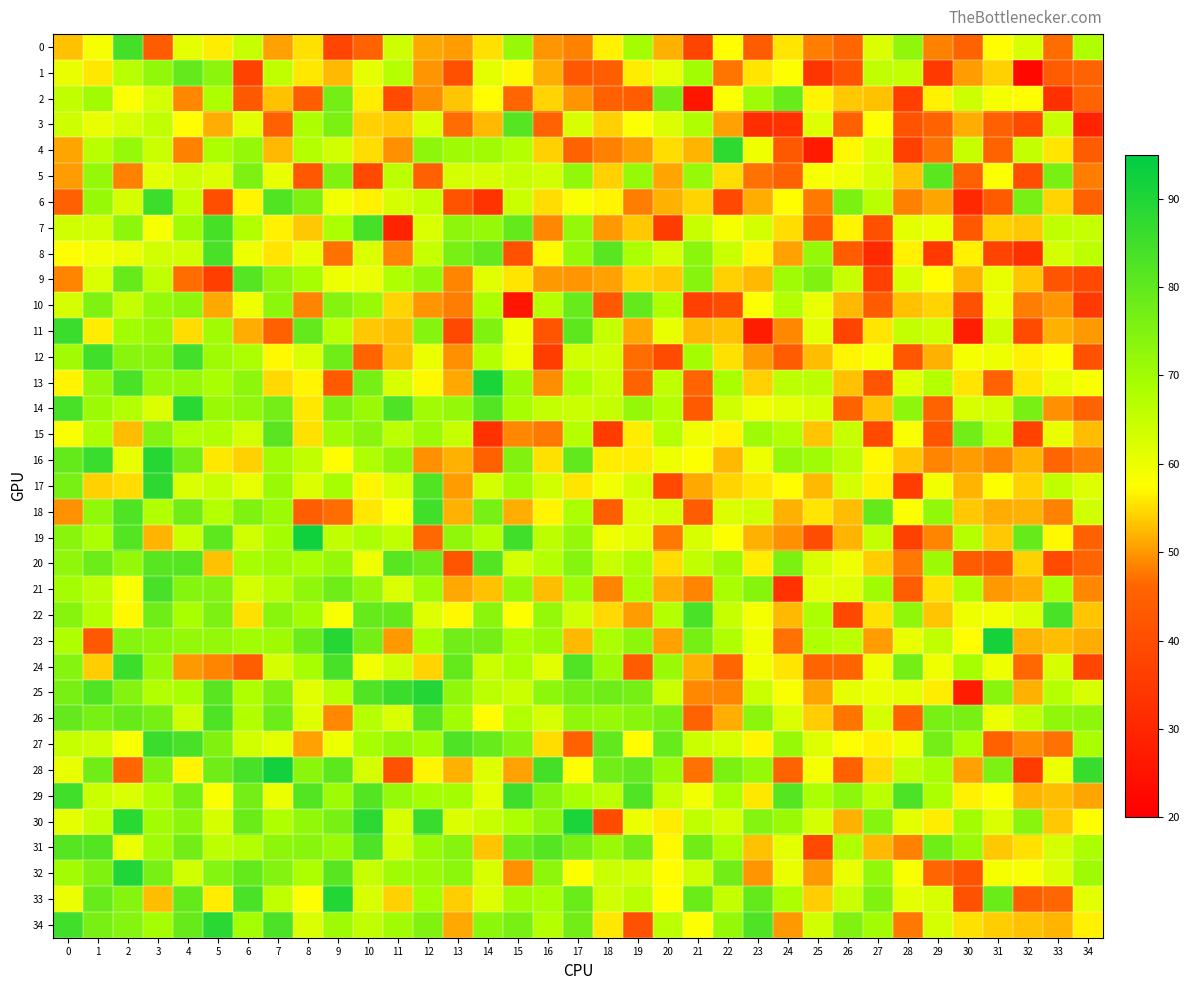

How many distinct data groups are displayed?

35